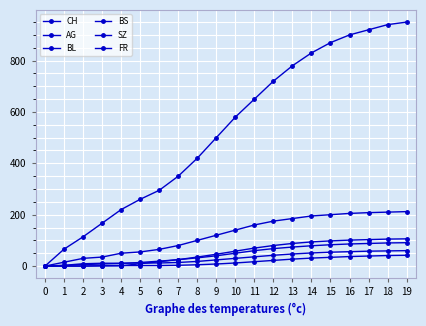

True or false: CH has a value of 780 at 13.

True